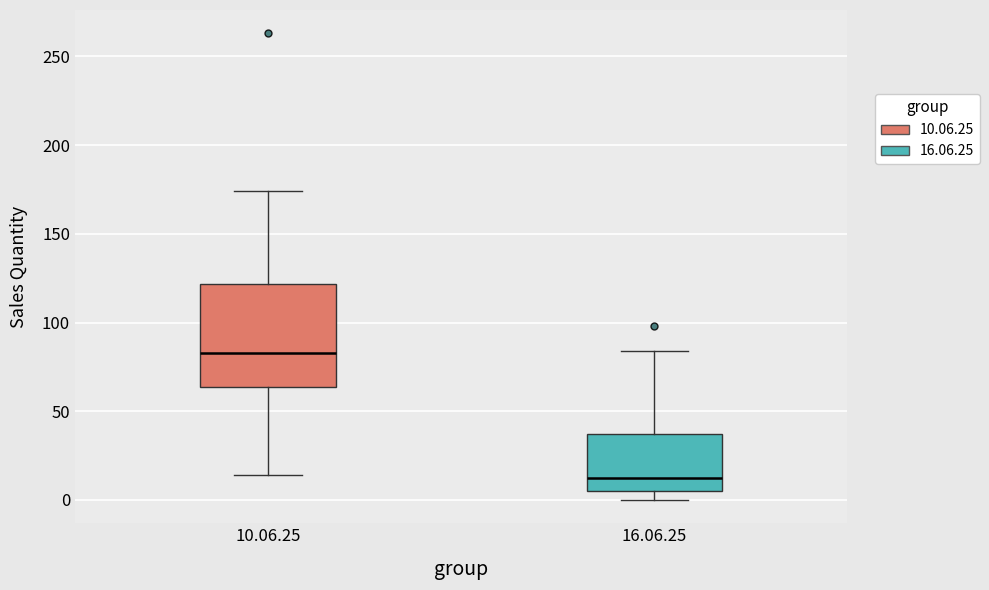

Which box's median line is the lowest?

16.06.25